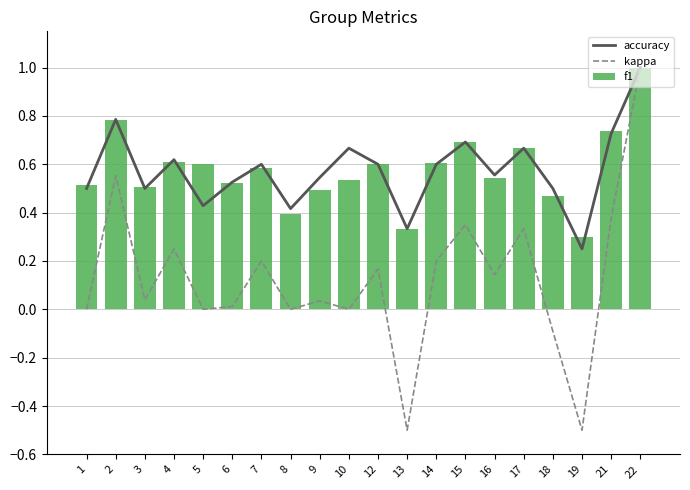

How many data points does each series have?

20